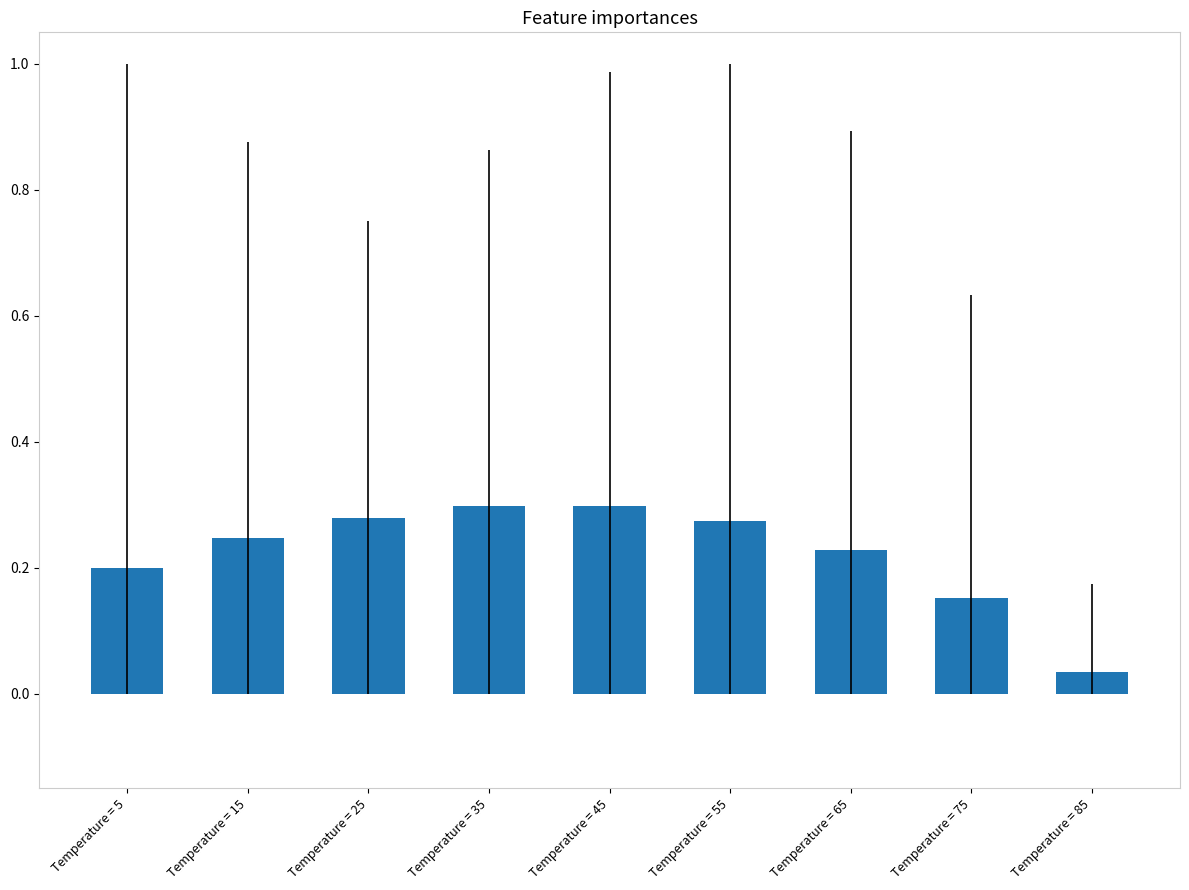

Which label corresponds to the smallest value in the chart?

Temperature = 85